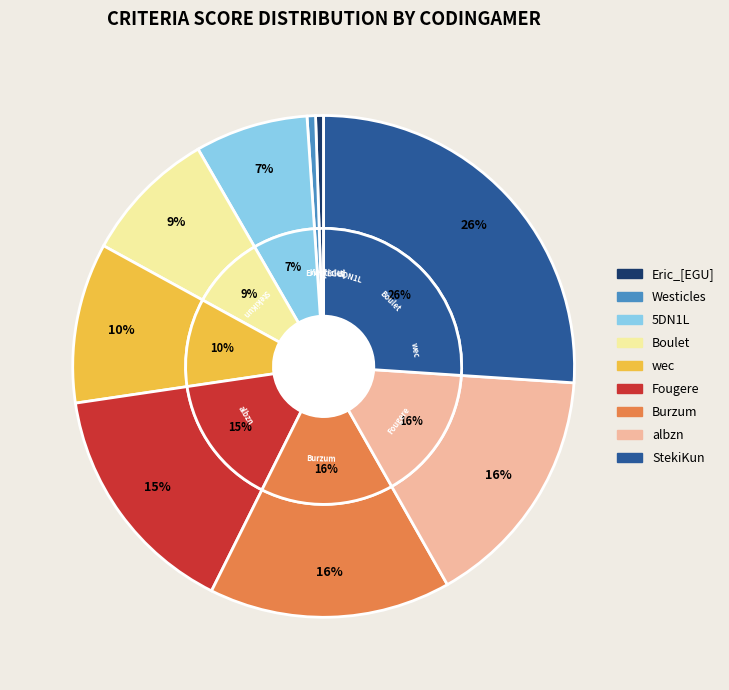

Rank the categories by value from lowest to highest.

Eric_[EGU], Westicles, 5DN1L, Boulet, wec, Fougere, Burzum, albzn, StekiKun